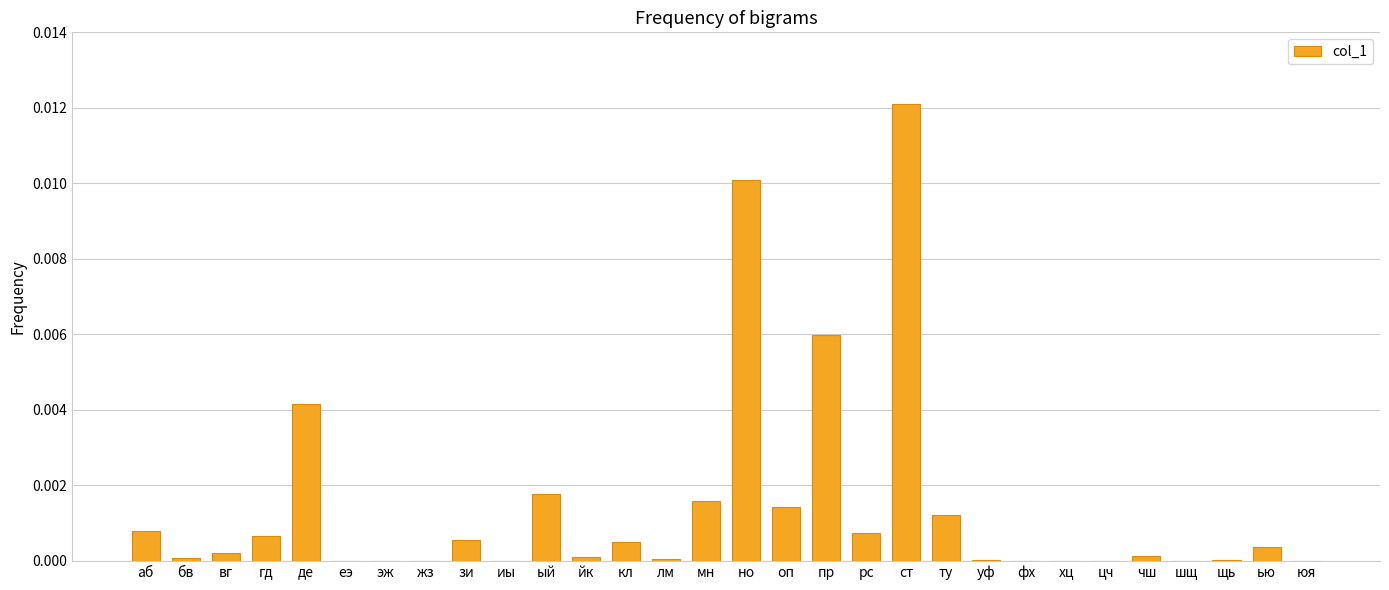

Which category has the highest value across all series?

ст